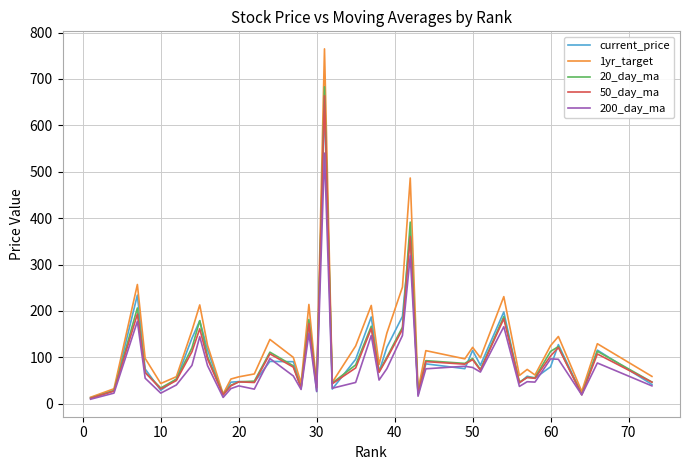

What is the maximum value shown in the chart?

764.8